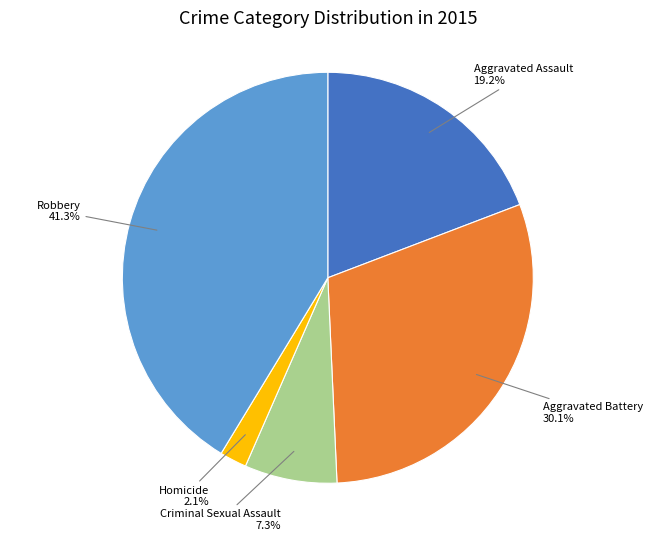

Is there any slice that represents more than half of the pie?

No